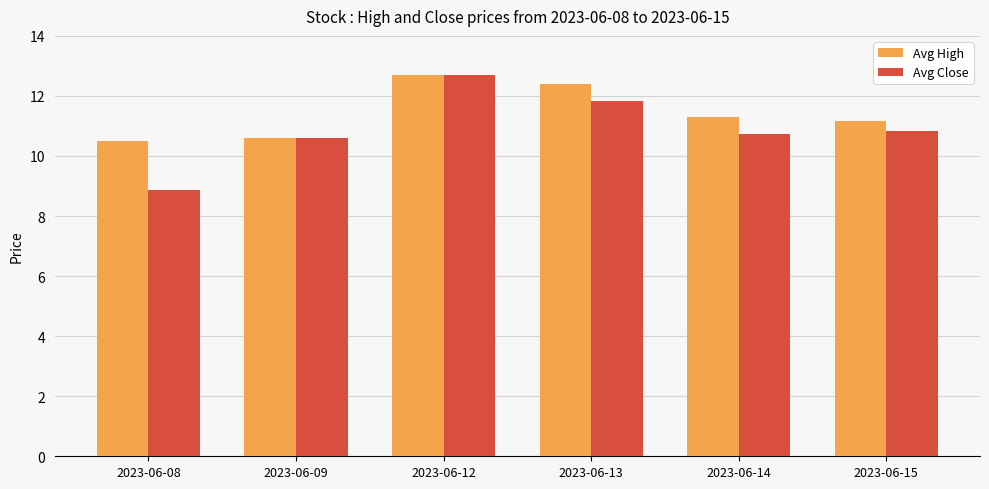

True or false: Avg Close has a value of 12.7 at 2023-06-12.

True